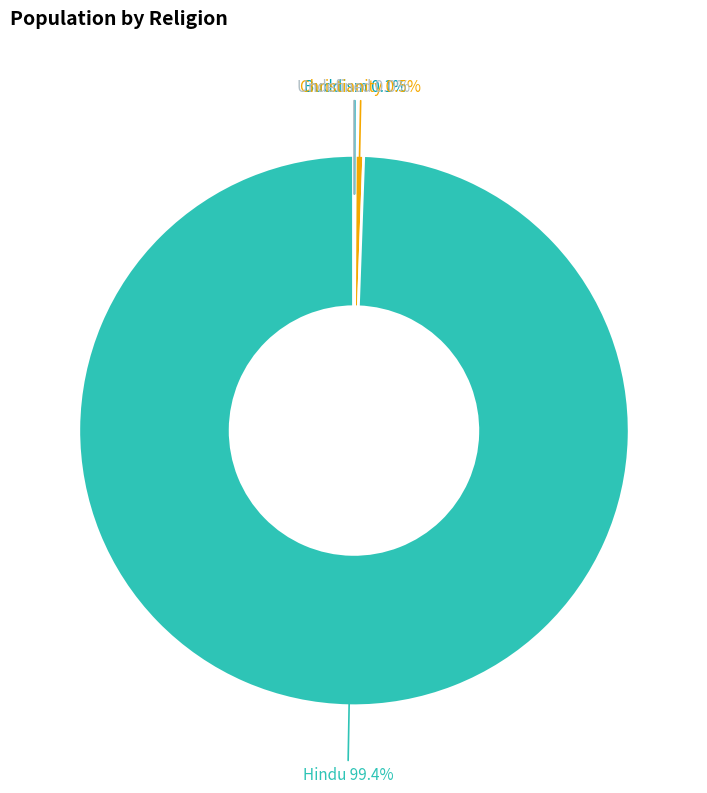

Does any single category account for the majority?

Yes